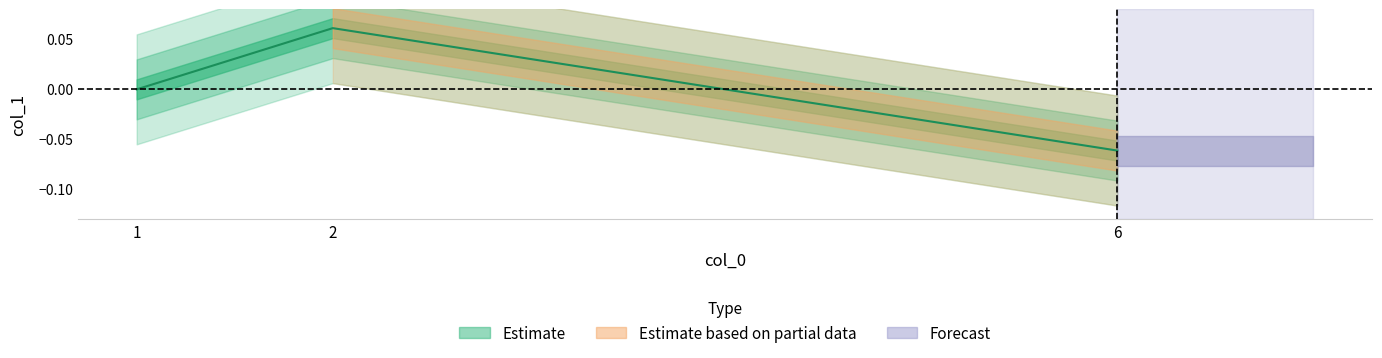

Does the chart have visible grid lines?

No